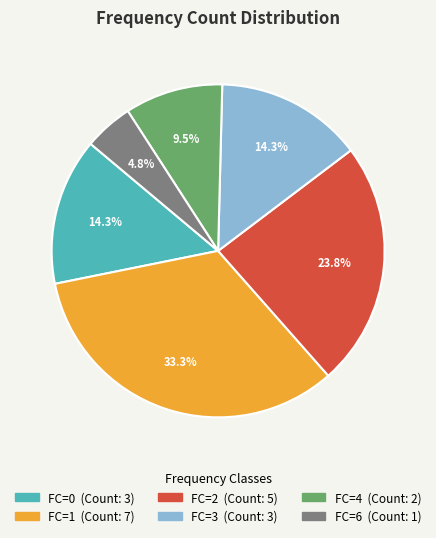

How many segments does this pie chart have?

6